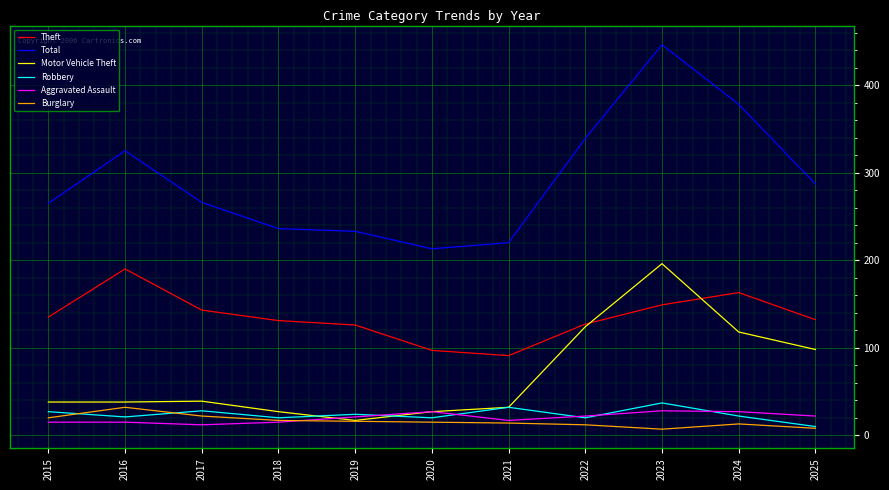

Which series changed the most between 2015 and 2020?

Total